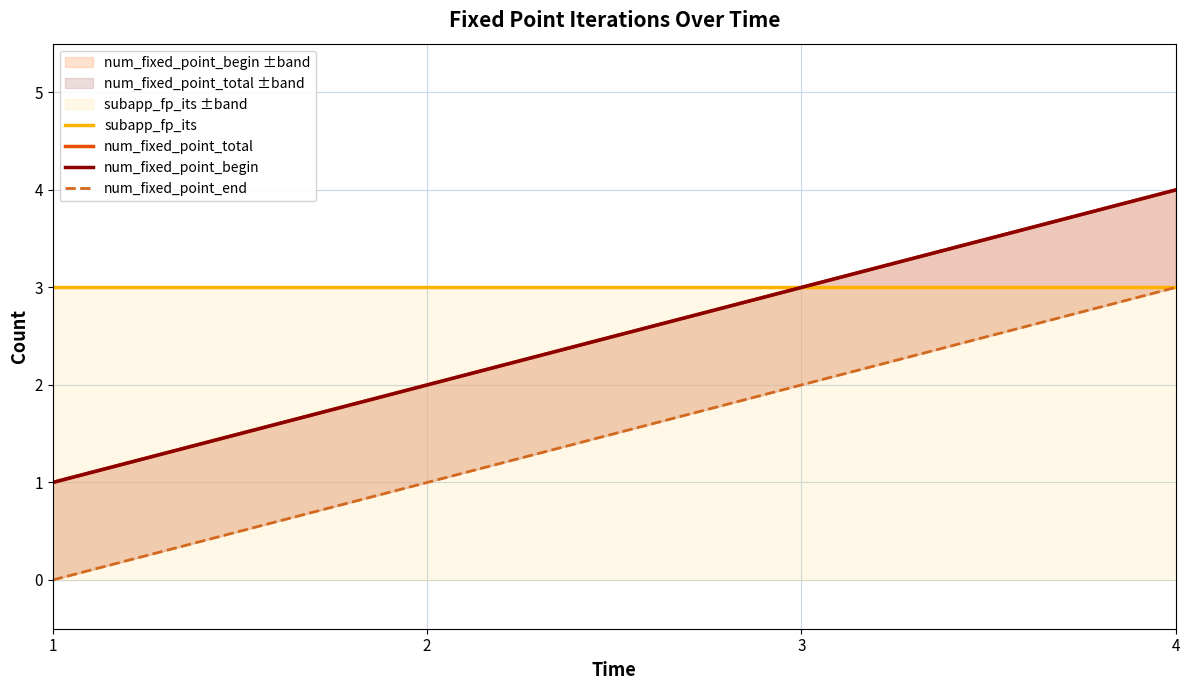

Between 1 and 3, which is larger?

1